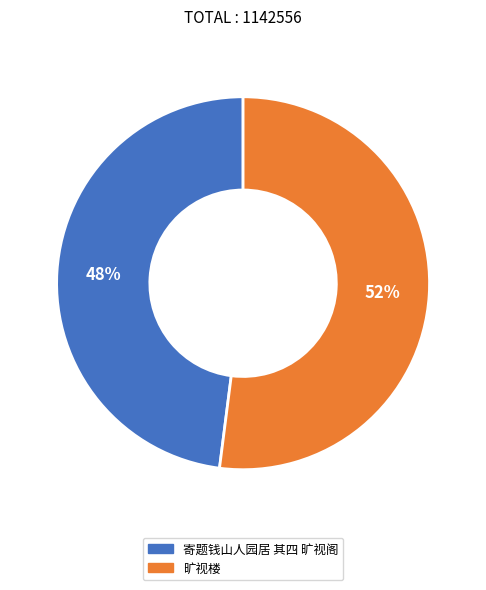

Combined, do 旷视楼 and 寄题钱山人园居 其四 旷视阁 account for over 50%?

Yes